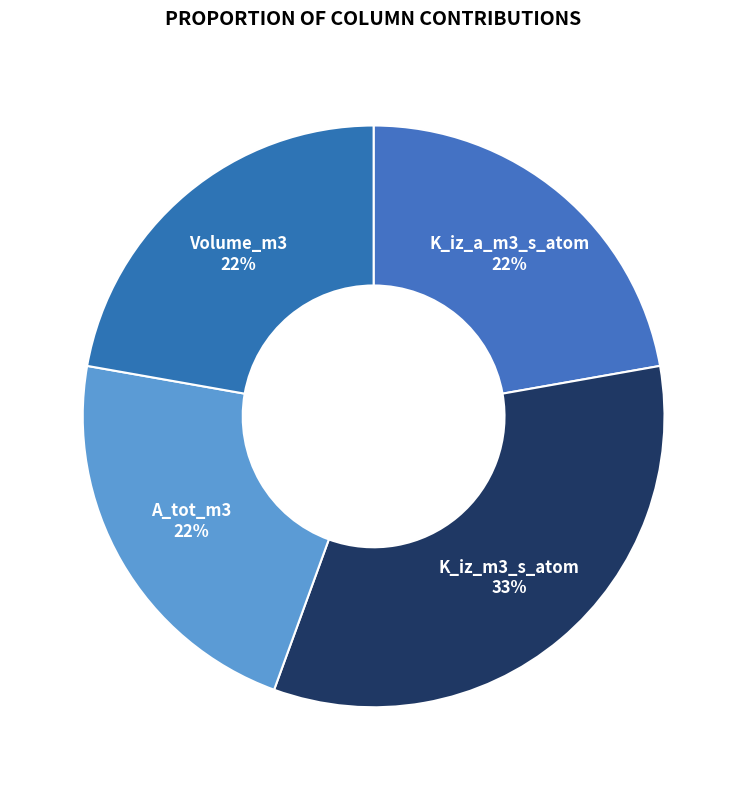

How many slices are in this pie chart?

4